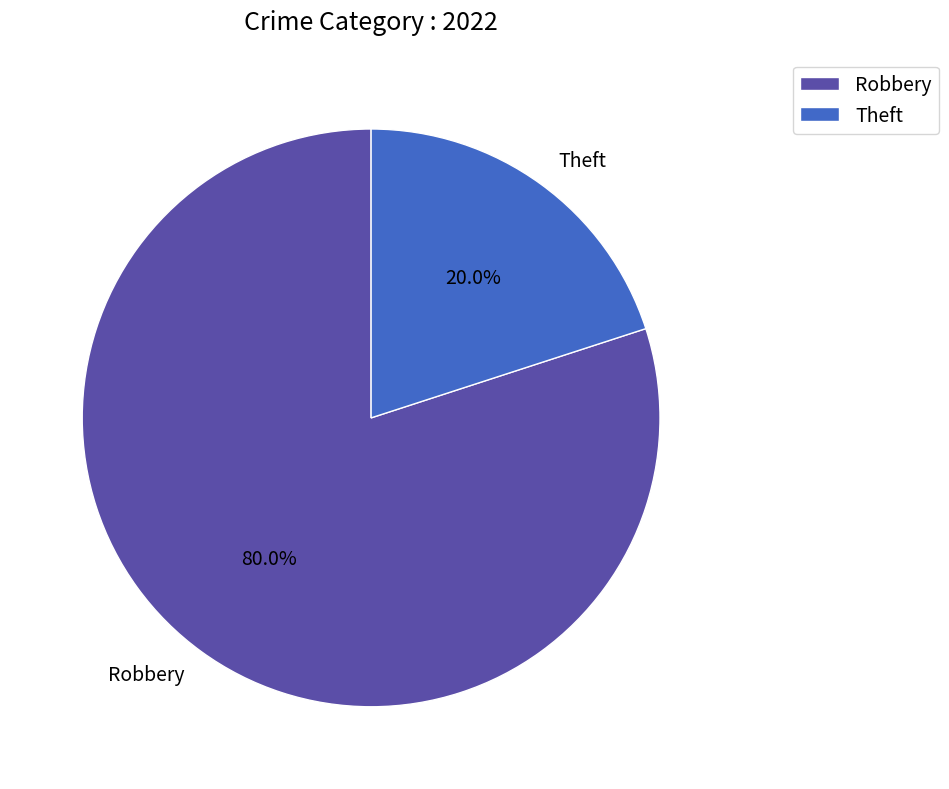

Count the number of slices in the pie.

2